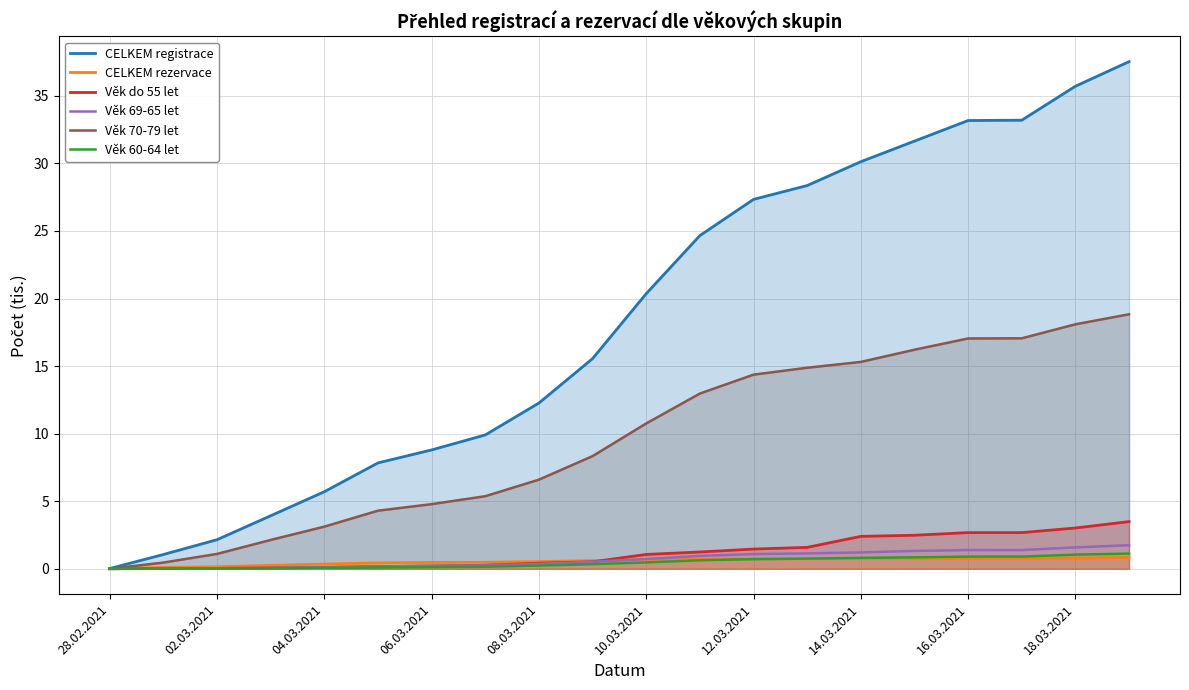

Which series has the largest total across all categories?

CELKEM registrace